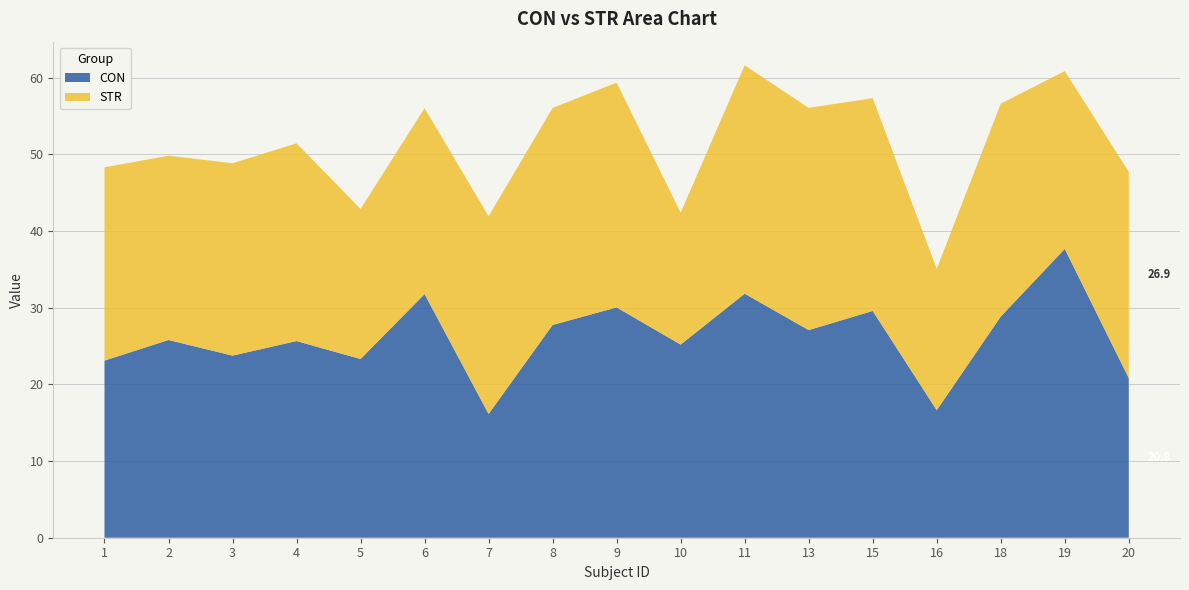

Reading left to right, transcribe all the data shown in this chart.

CON: 1=23.1	2=25.8	3=23.8	4=25.6	5=23.3	6=31.8	7=16.1	8=27.8	9=30.0	10=25.2	11=31.8	13=27.1	15=29.6	16=16.6	18=28.9	19=37.7	20=20.8
STR: 1=25.2	2=24.0	3=25.1	4=25.8	5=19.6	6=24.2	7=25.8	8=28.3	9=29.3	10=17.2	11=29.8	13=29.0	15=27.8	16=18.4	18=27.8	19=23.2	20=26.9